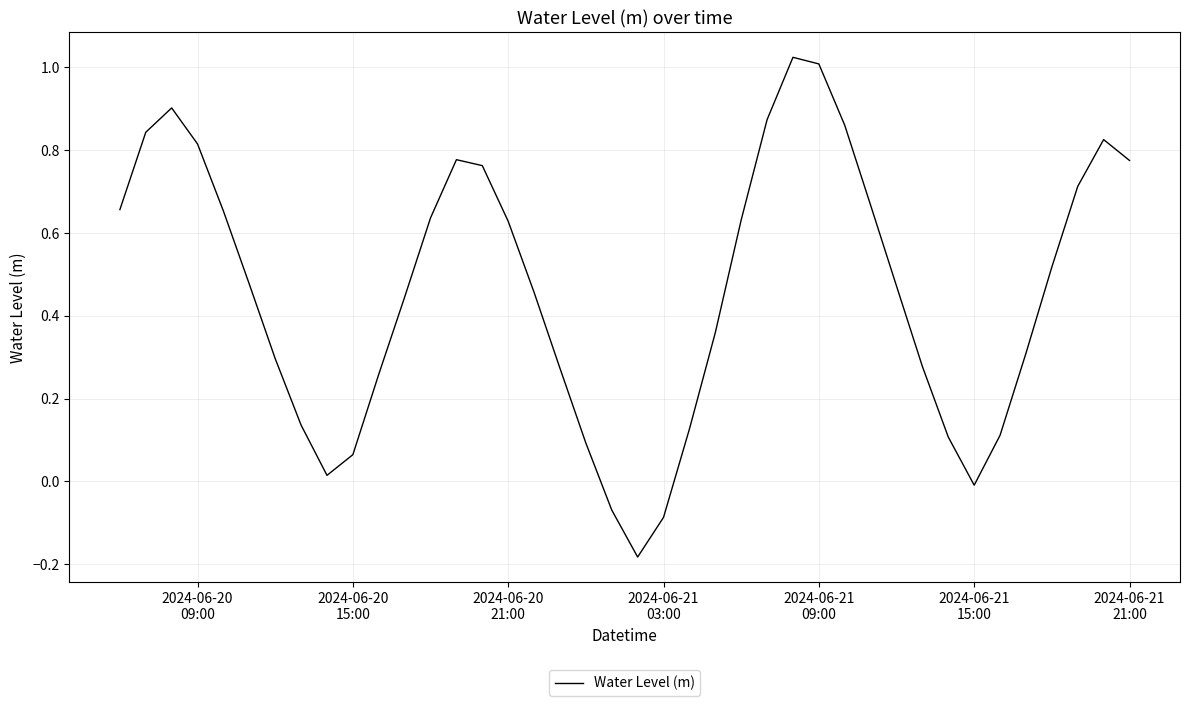

What is the difference between the maximum and minimum values?

1.2